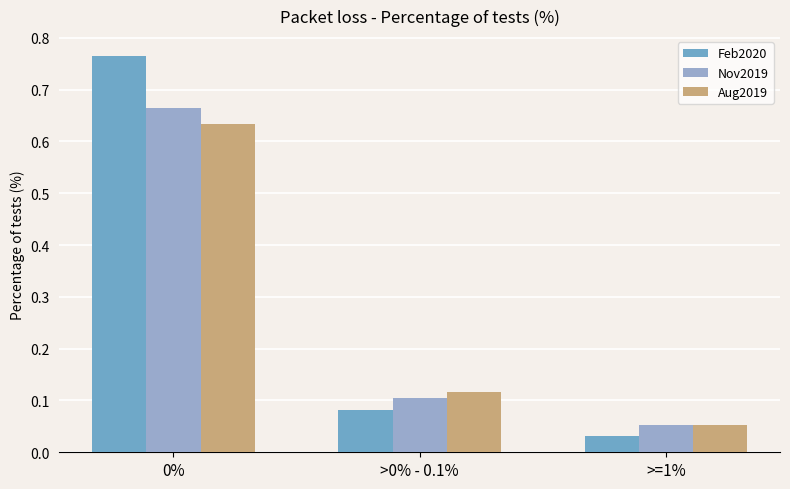

What is the total value across all series at 0%?

2.1